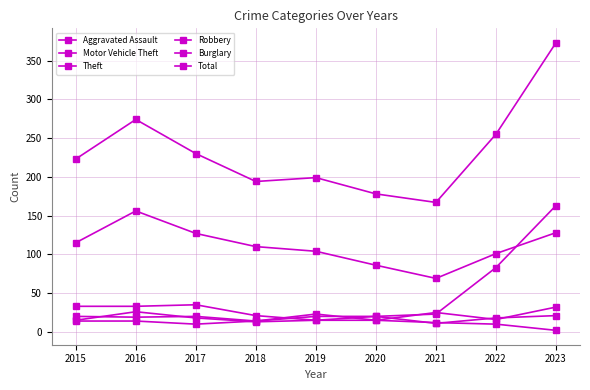

At which category is the sum across all series the highest?

2023